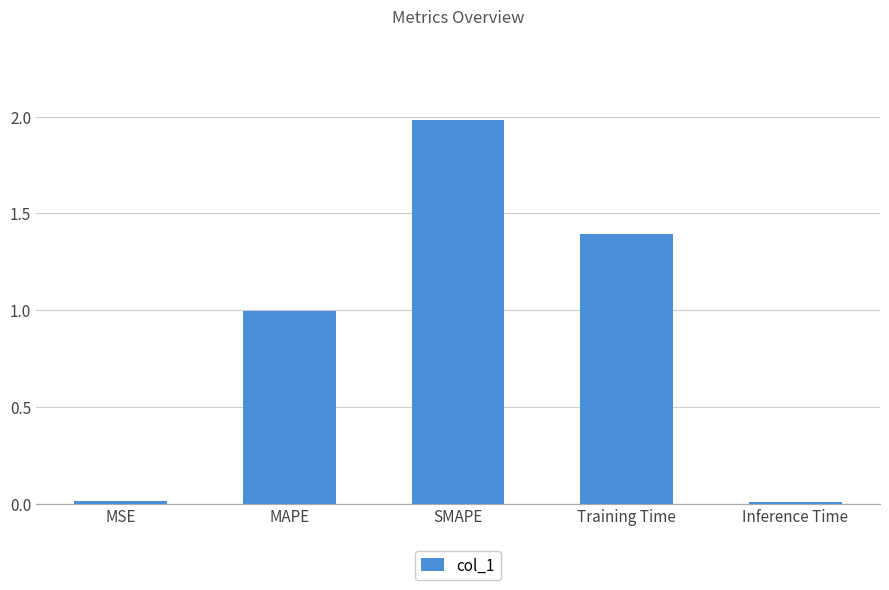

Read the value at SMAPE.

2.0